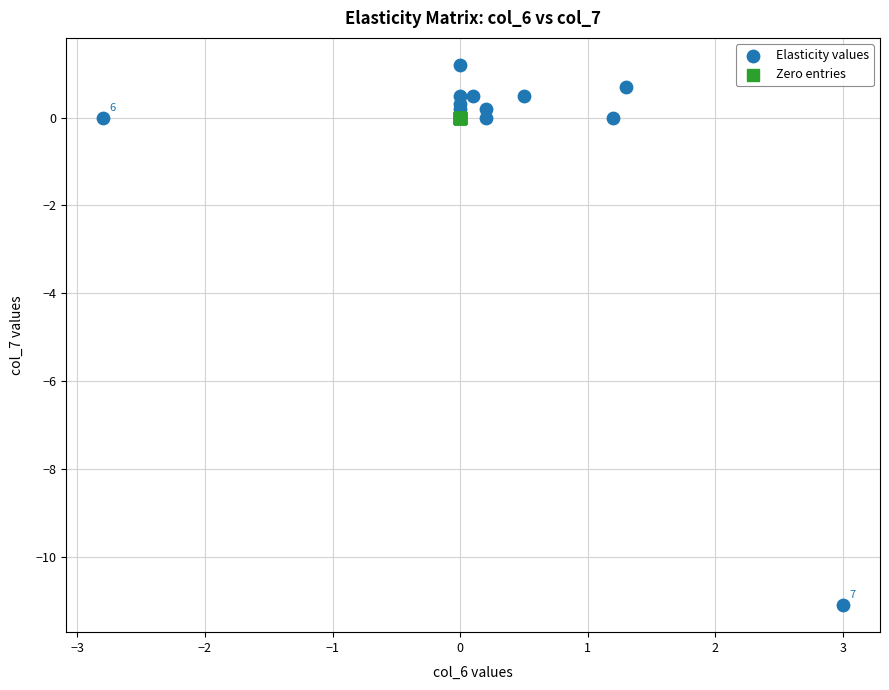

Which series contains the lowest Y value?

Elasticity values